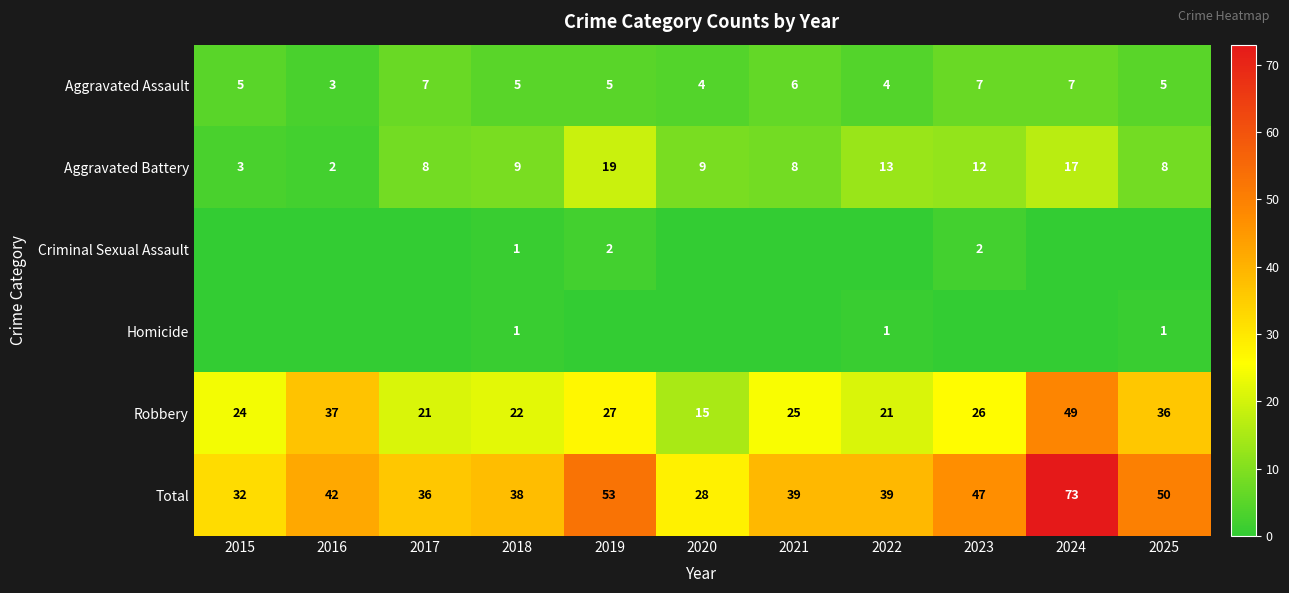

The Aggravated Assault series shows 3 at 2021. True or false?

False